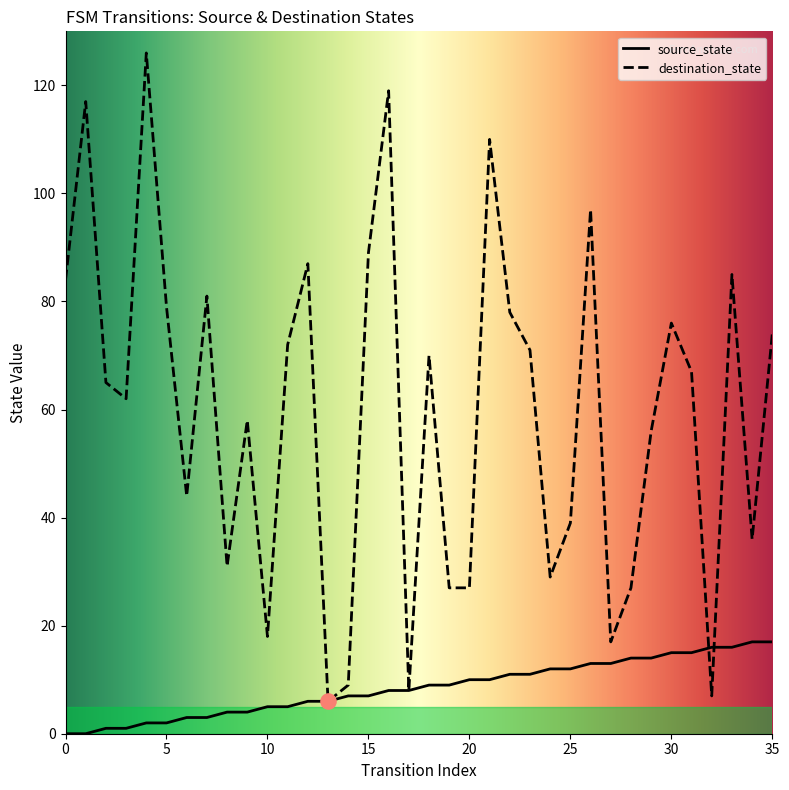

What is the total value across all series at 1?

117